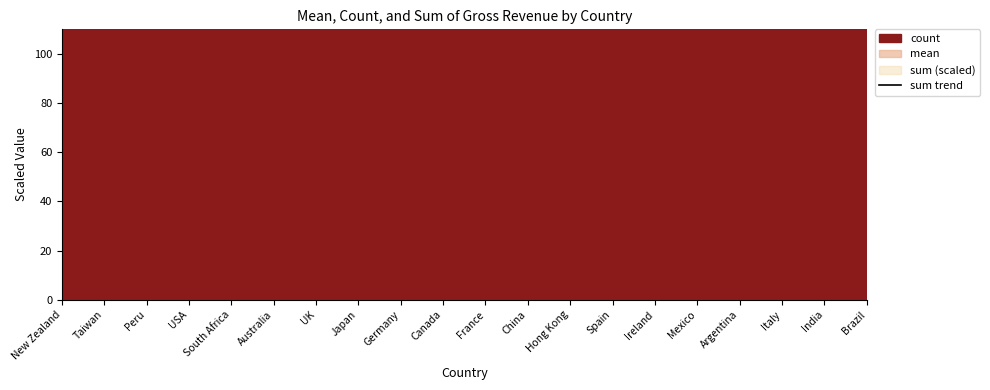

Rank the categories by value from lowest to highest.

Peru, Taiwan, Argentina, South Africa, Brazil, Ireland, Italy, Mexico, New Zealand, Hong Kong, India, China, Japan, Spain, Australia, Canada, Germany, France, UK, USA